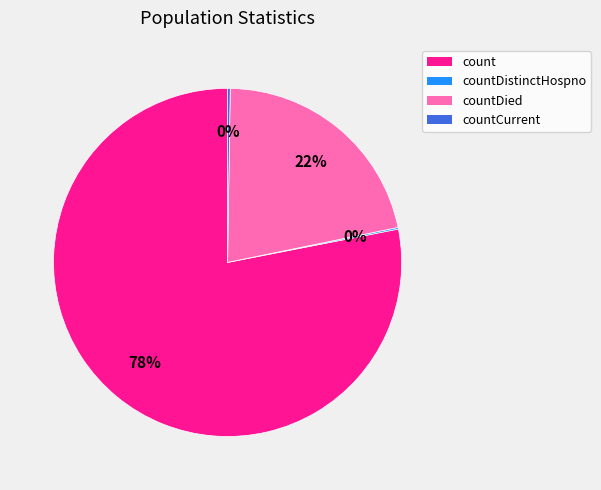

True or false: count accounts for 89% of the total.

False